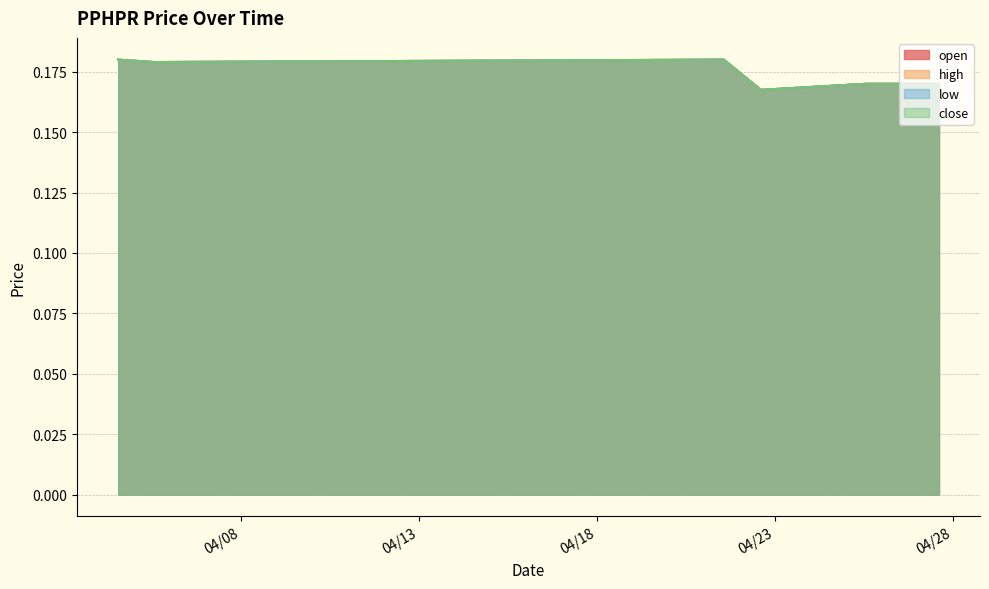

Rank the categories by close value from highest to lowest.

2022-04-04 13:30:00, 2022-04-21 13:30:00, 2022-04-05 13:30:00, 2022-04-25 13:30:00, 2022-04-25 13:31:00, 2022-04-27 14:30:00, 2022-04-22 14:32:00, 2022-04-22 14:34:00